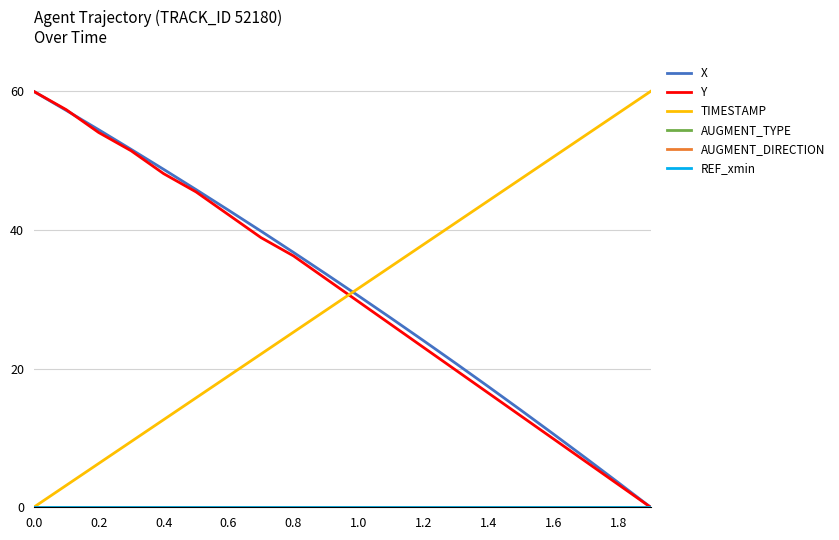

What is the maximum value shown in the chart?

60.0